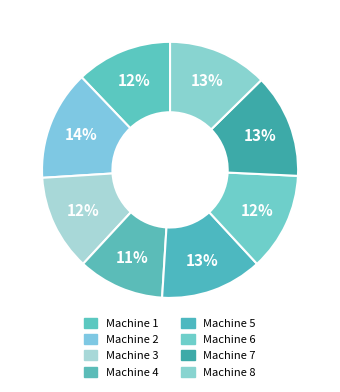

Count the number of slices in the pie.

8